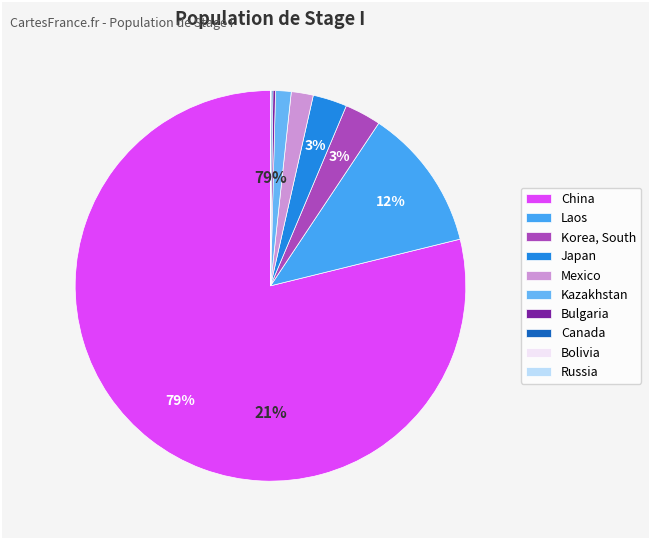

To the nearest percent, what is the average slice percentage?

10%